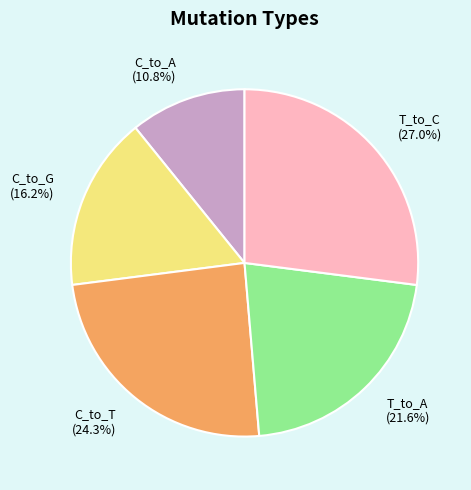

What percentage do T_to_A (21.6%) and C_to_T (24.3%) together represent?

45.9%